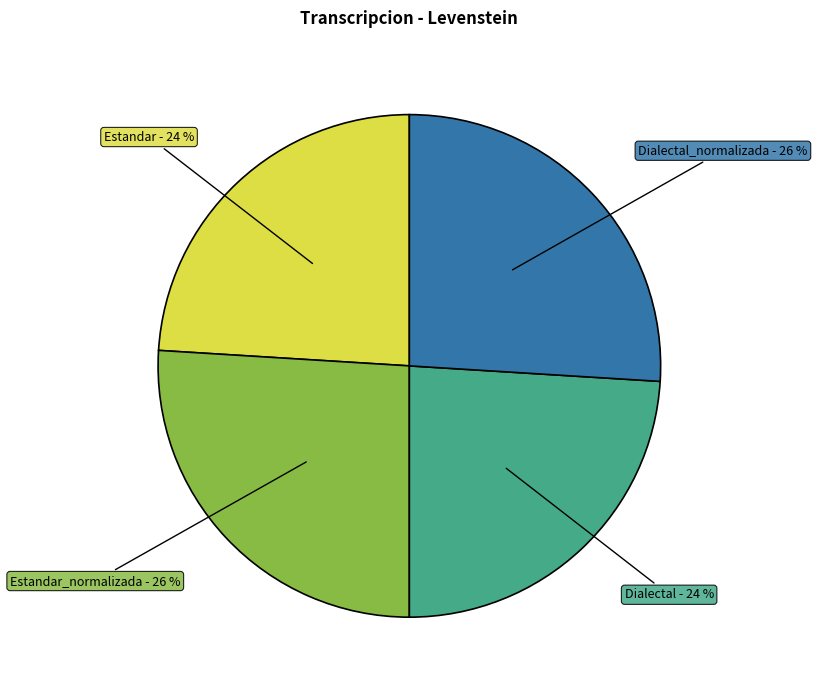

To the nearest percent, what percentage of the pie is Estandar?

24%